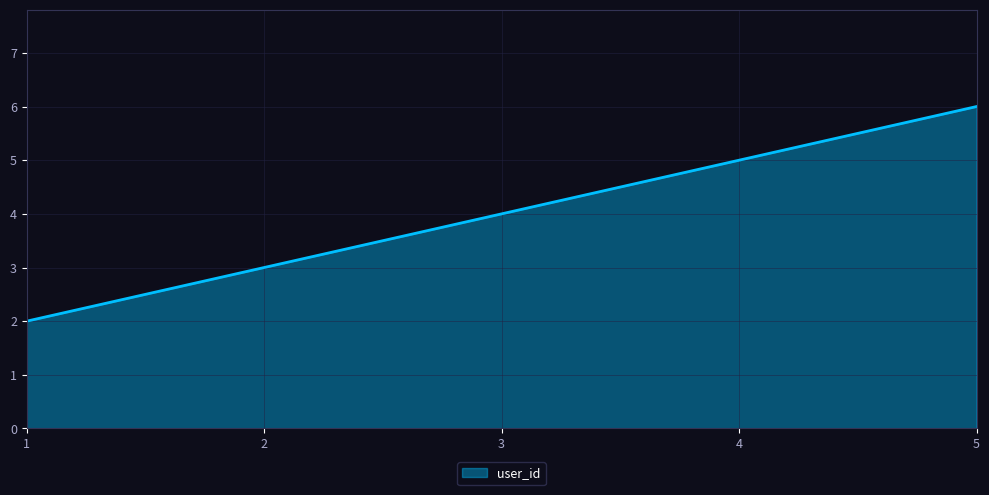

How many series are shown in this chart?

1